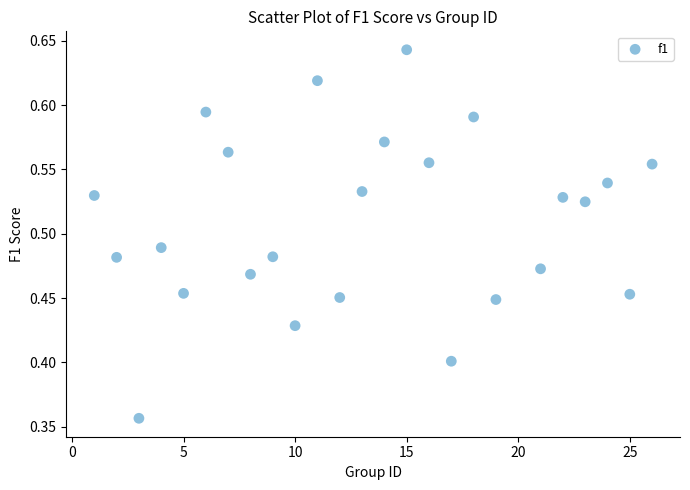

What is the range of X values (max minus min)?

25.0